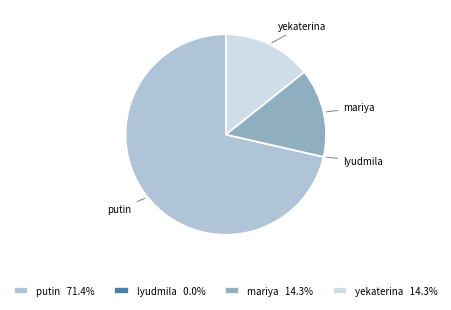

Do putin and mariya together represent more than half of the pie?

Yes